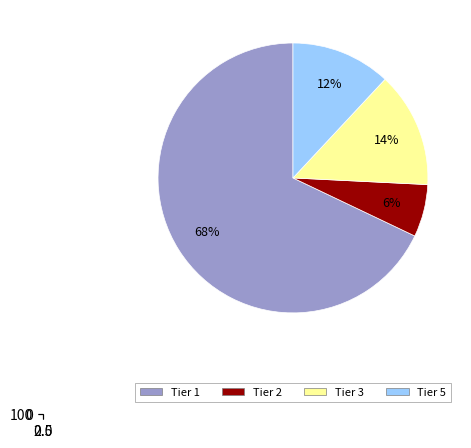

How many slices are in this pie chart?

4